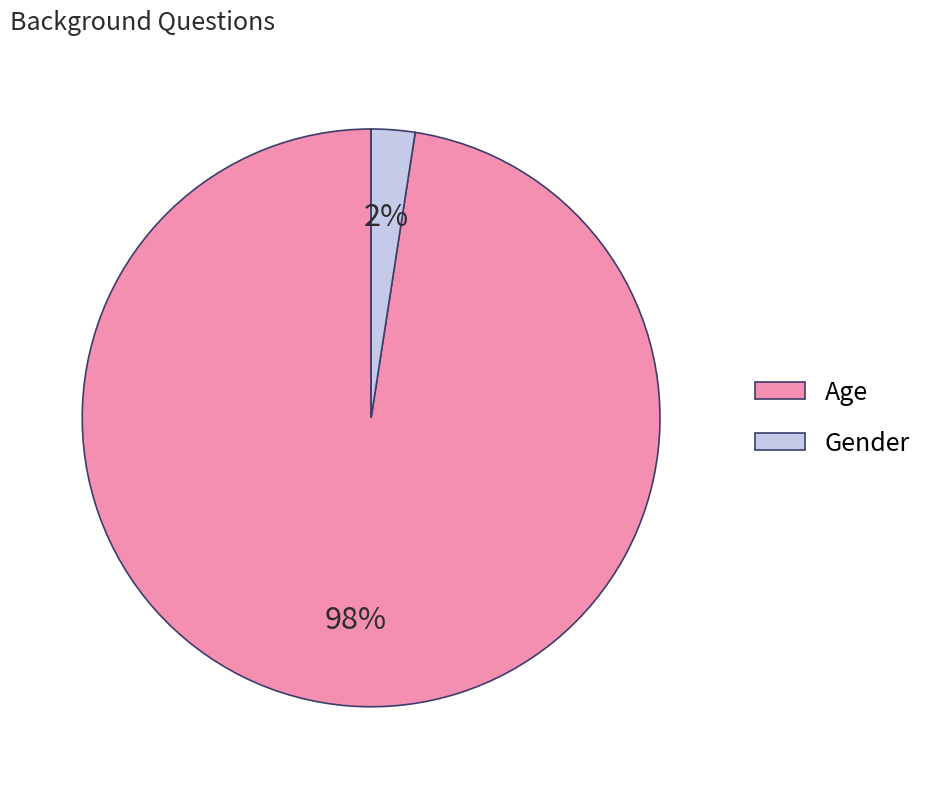

The Age slice represents 98% of the pie. True or false?

True